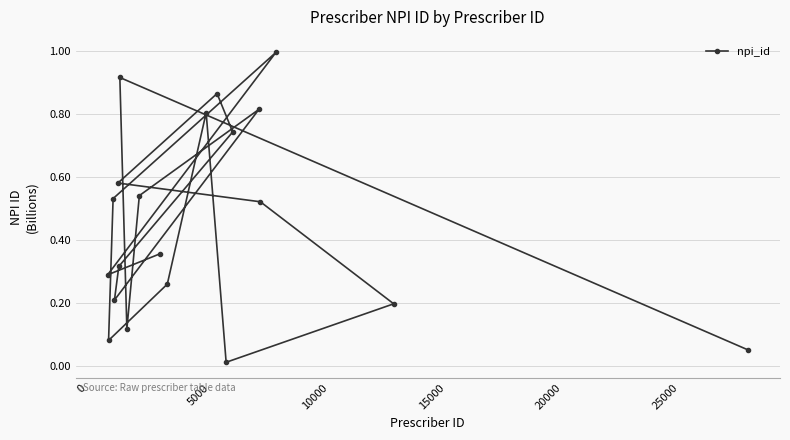

What is the greatest value displayed?

1.0